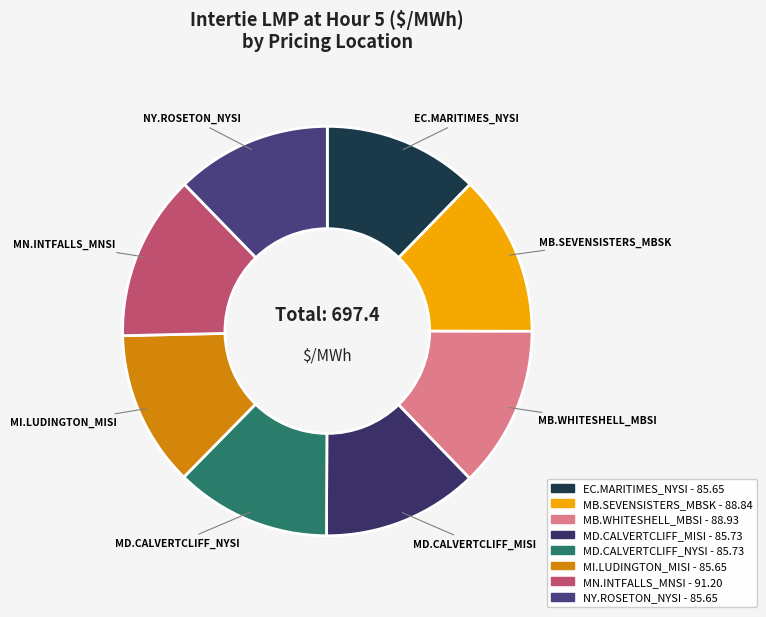

Approximately how many times larger is the value at MI.LUDINGTON_MISI compared to NY.ROSETON_NYSI?

1.0